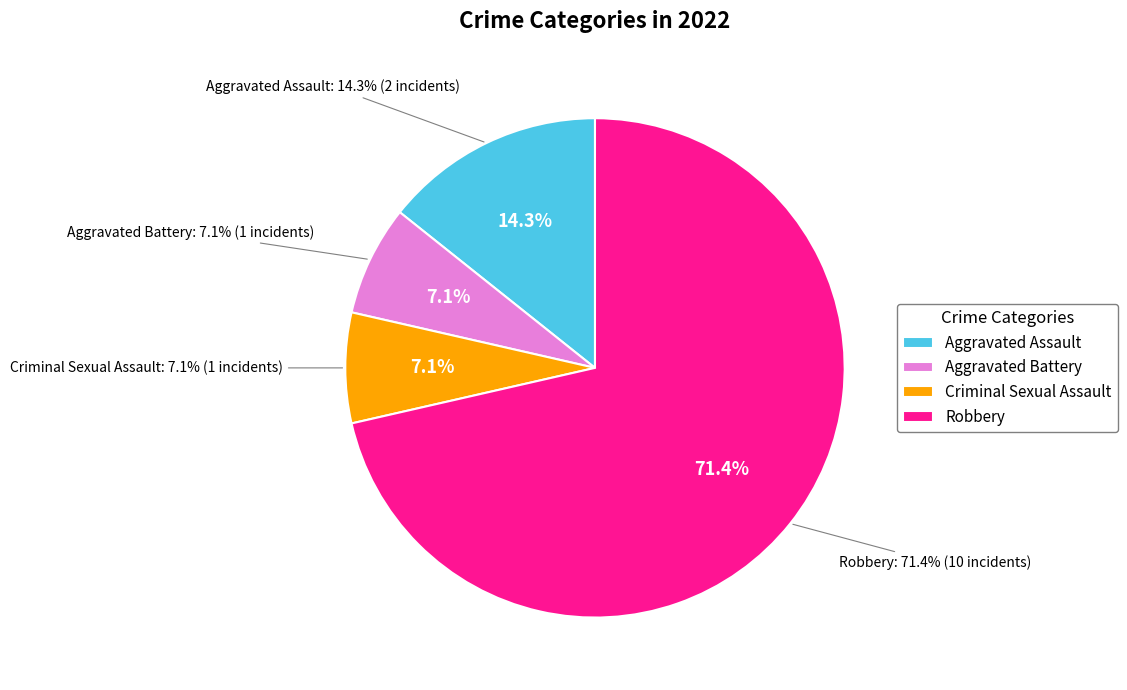

The Robbery slice represents 77% of the pie. True or false?

False